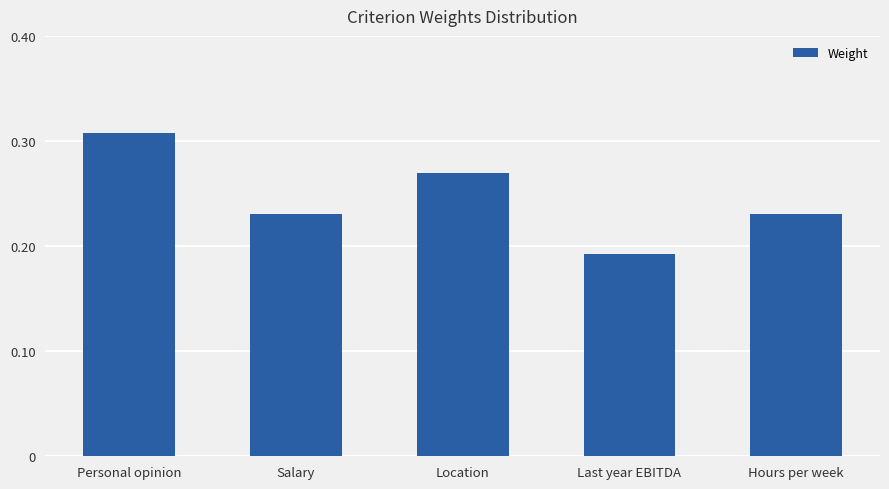

At which category does the chart reach its peak across all series?

Personal opinion